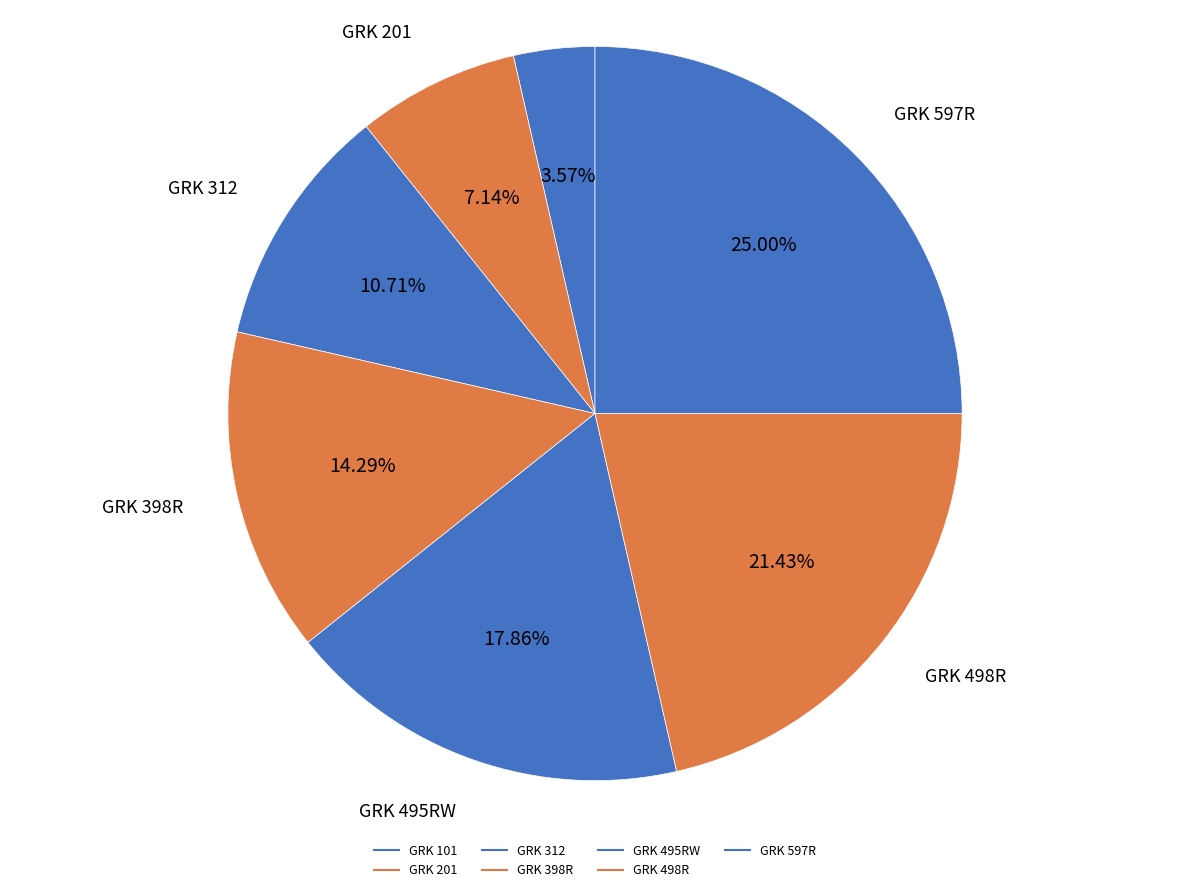

Count the number of slices in the pie.

7